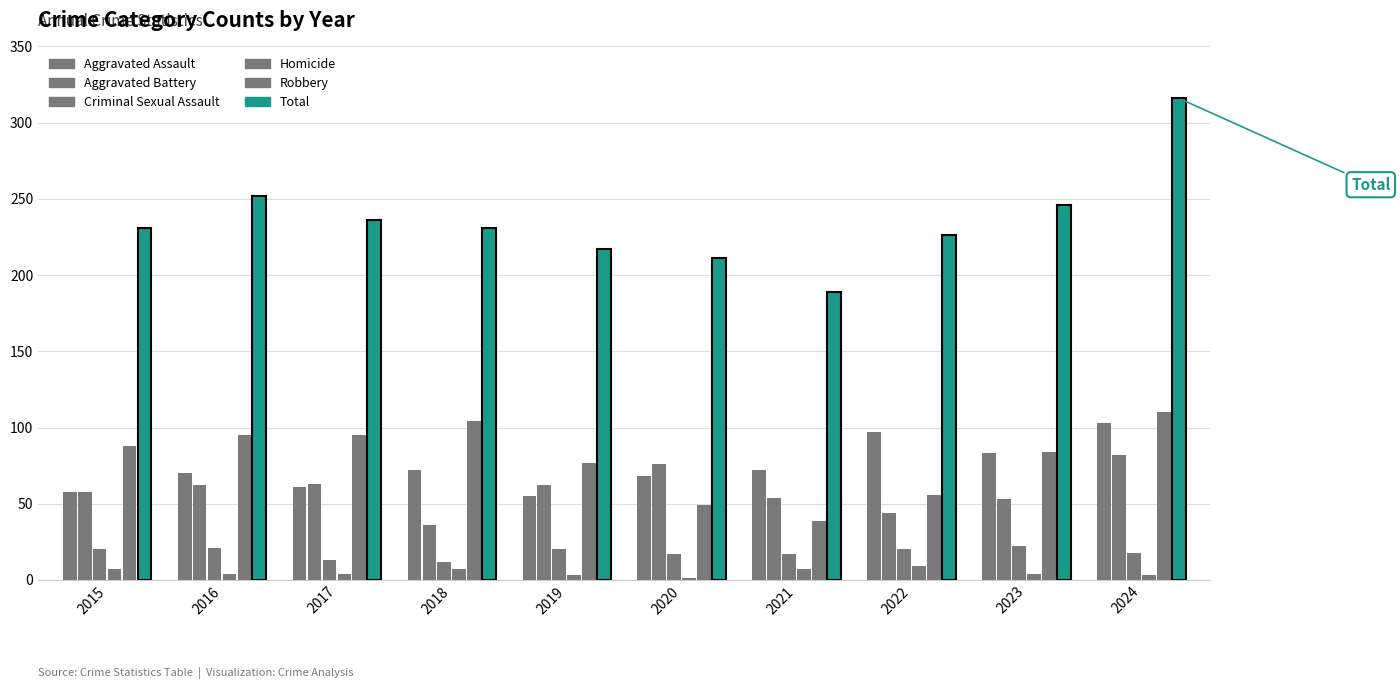

At which category is the sum across all series the highest?

2024